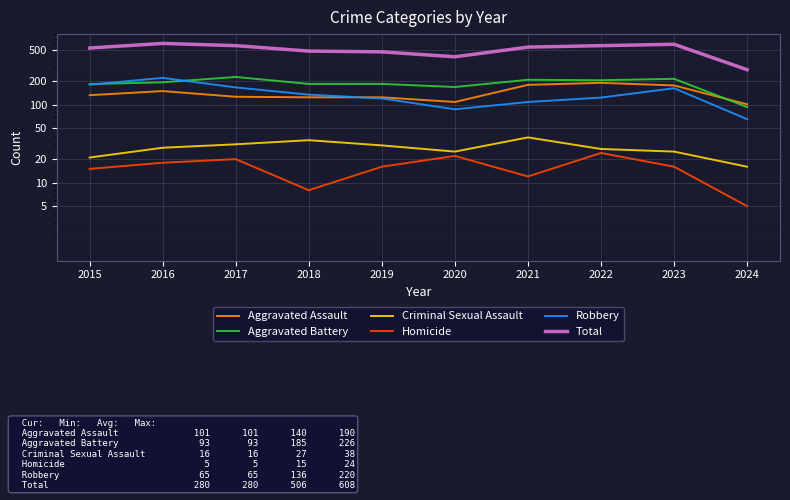

How many values in the Criminal Sexual Assault series exceed 28?

4